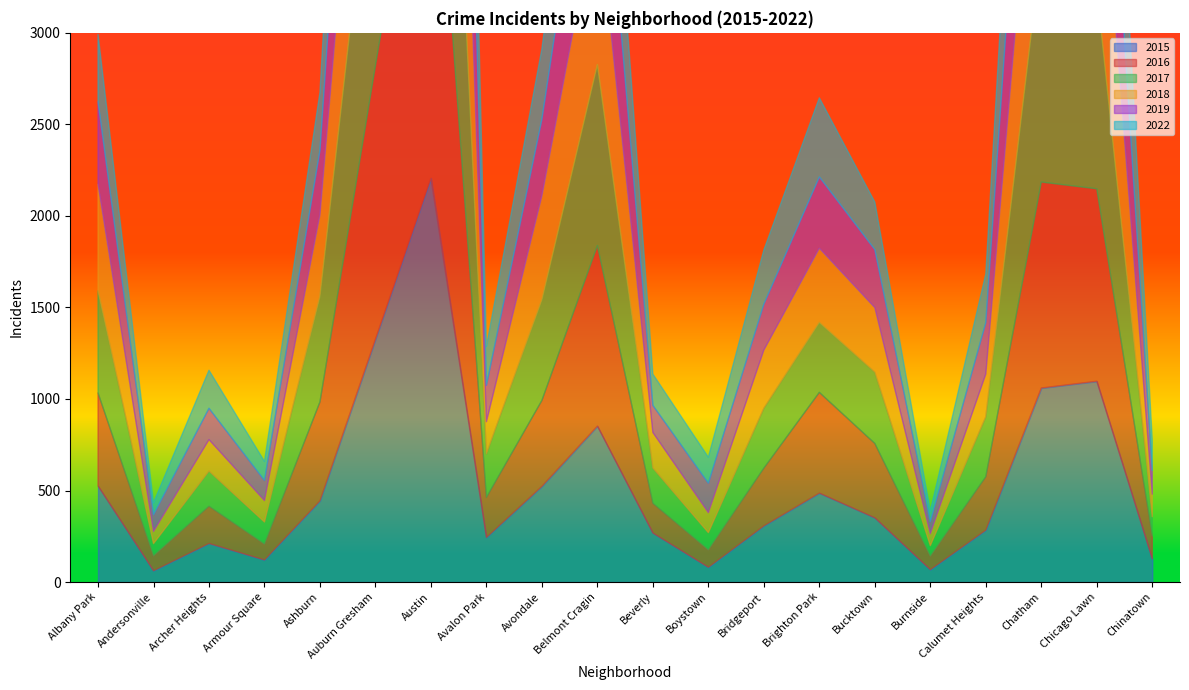

How many values in the 2015 series are below 351?

10